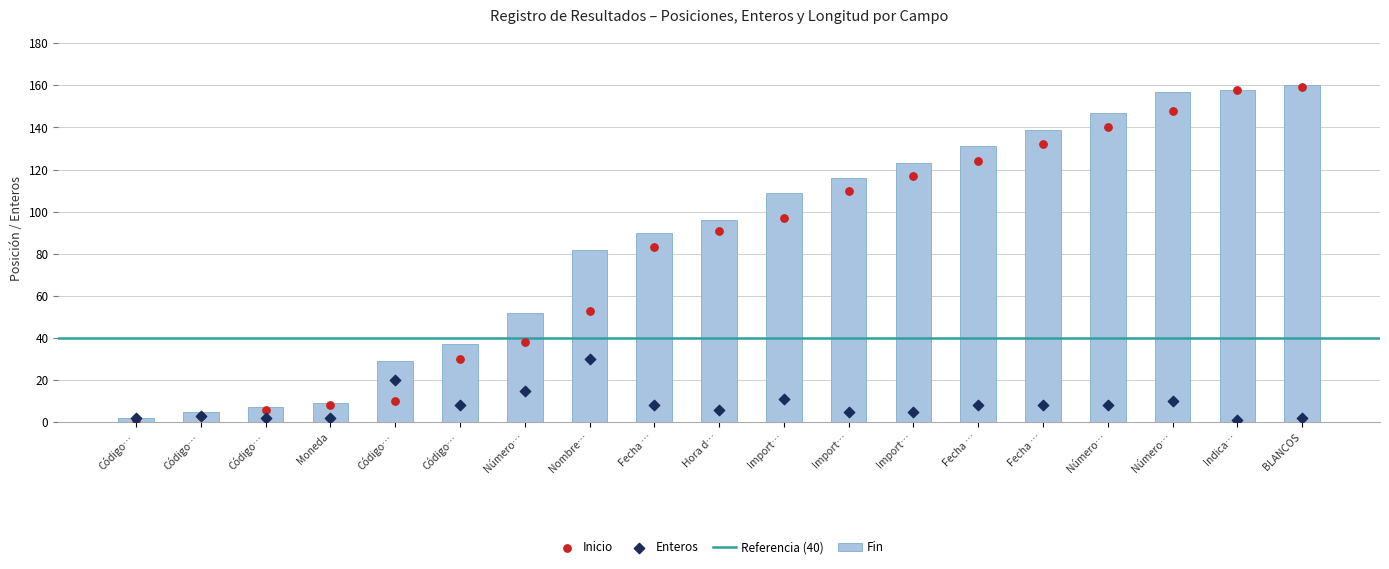

Which series has the largest total across all categories?

Fin